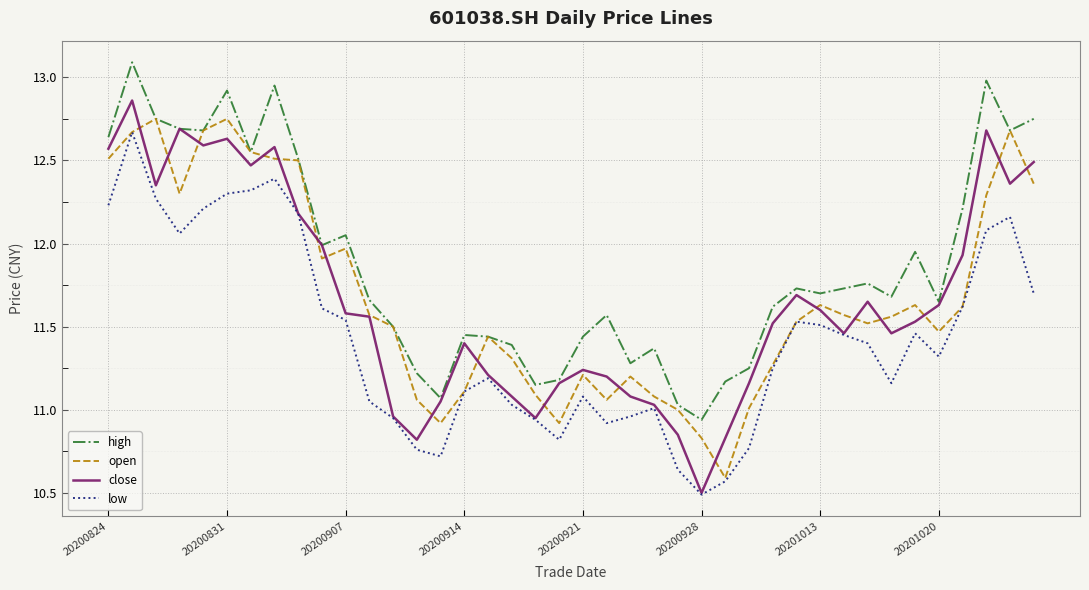

Which series has the largest total across all categories?

high